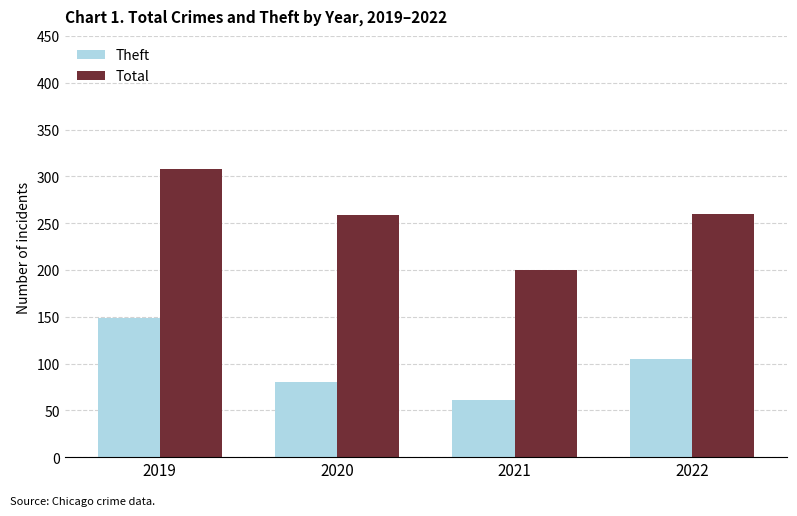

What is the value of the Total bar at the 2nd from the left?

259